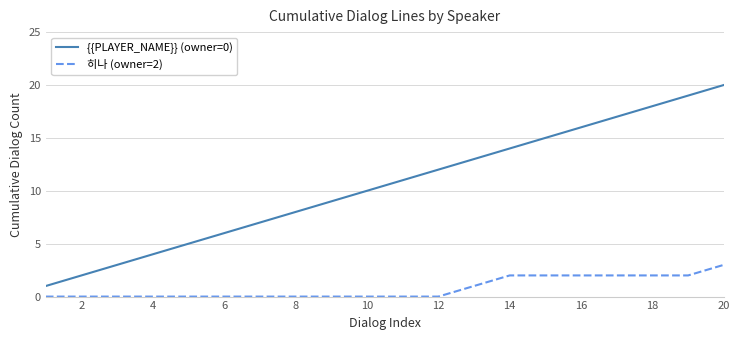

Rank the series by their maximum value, from highest to lowest.

{{PLAYER_NAME}} (owner=0), 히나 (owner=2)